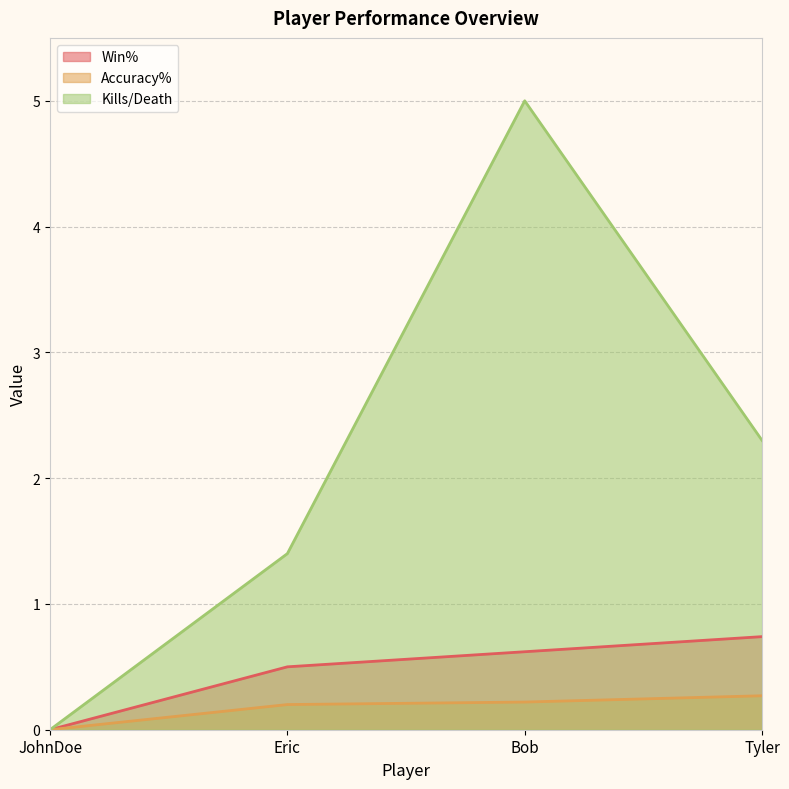

Rank the series by their maximum value, from lowest to highest.

Accuracy%, Win%, Kills/Death